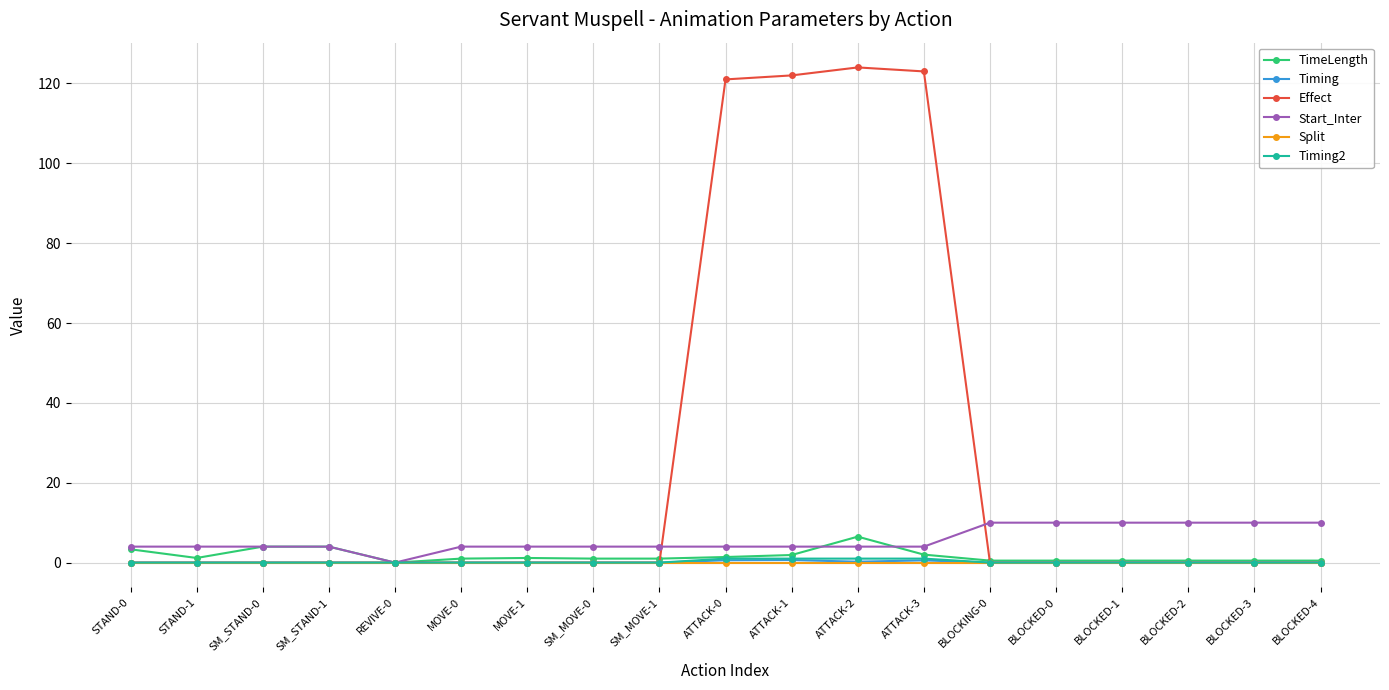

What is the label of the 16th point from the left?

BLOCKED-1